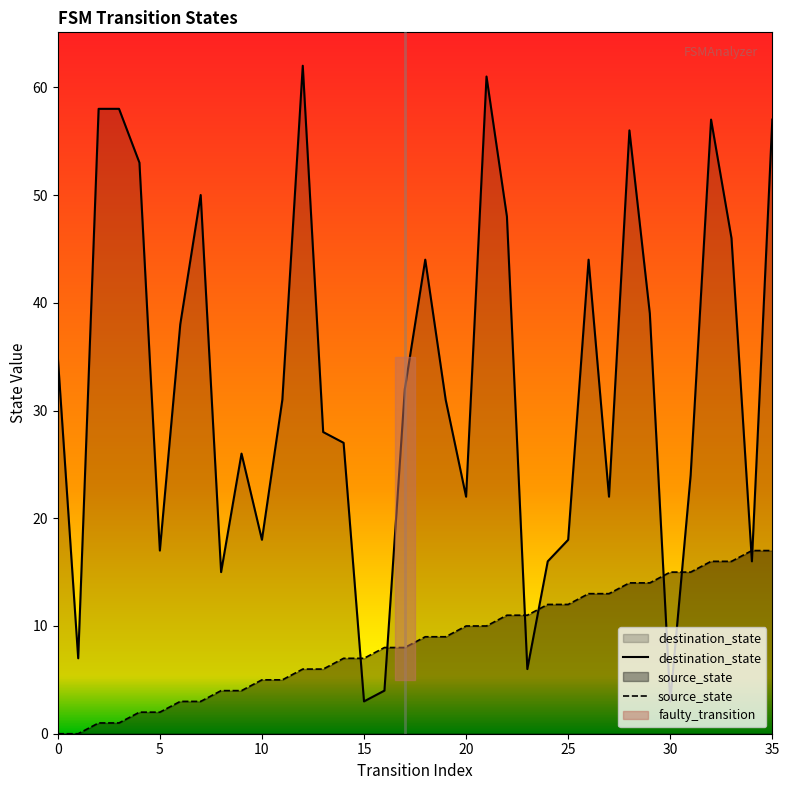

Is it true that destination_state equals 51 at 30?

False